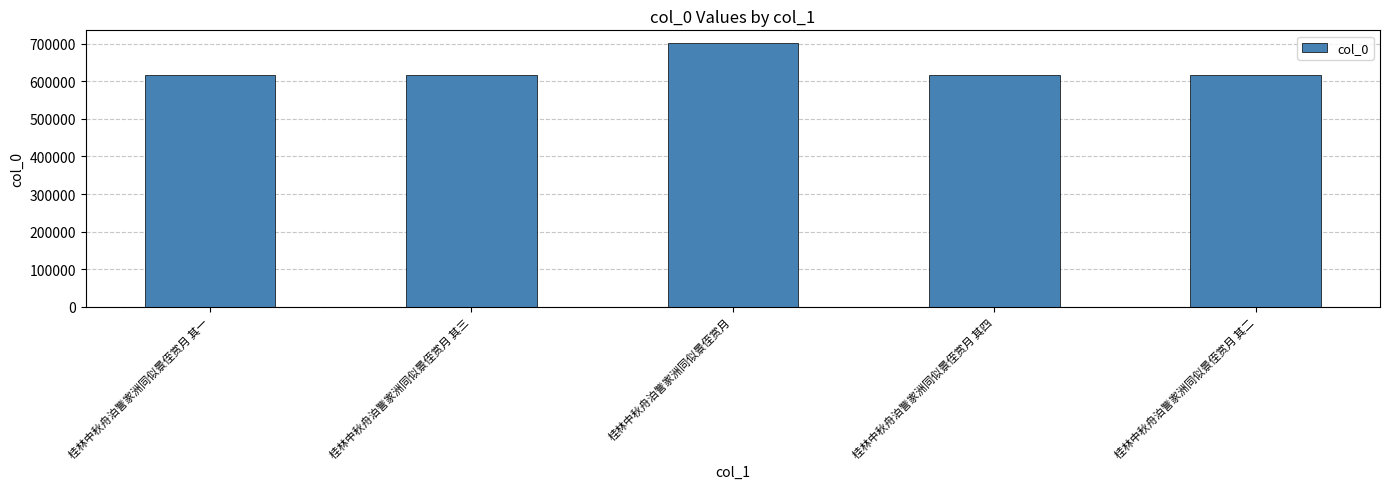

How many data points are less than 616979?

2